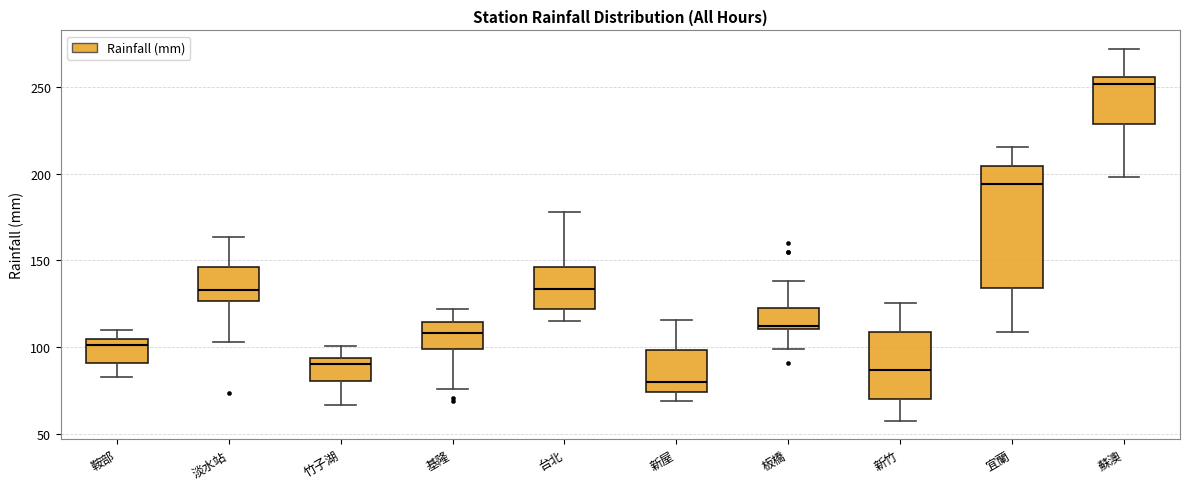

Reading left to right, read every box against the y-axis: the position of its median line, the range the box covers, and the ends of its whiskers. The values are not printed on the chart, so give them approximately, as read against the axis.

鞍部: median 100, box 90 to 105, whiskers 85 to 110
淡水站: median 135, box 125 to 145, whiskers 105 to 165
竹子湖: median 90, box 80 to 95, whiskers 65 to 100
基隆: median 110, box 100 to 115, whiskers 75 to 120
台北: median 135, box 120 to 145, whiskers 115 to 180
新屋: median 80, box 75 to 100, whiskers 70 to 115
板橋: median 110 (just above the box's lower edge), box 110 to 120, whiskers 100 to 140
新竹: median 85, box 70 to 110, whiskers 60 to 125
宜蘭: median 195, box 135 to 205, whiskers 110 to 215
蘇澳: median 250, box 230 to 255, whiskers 200 to 270